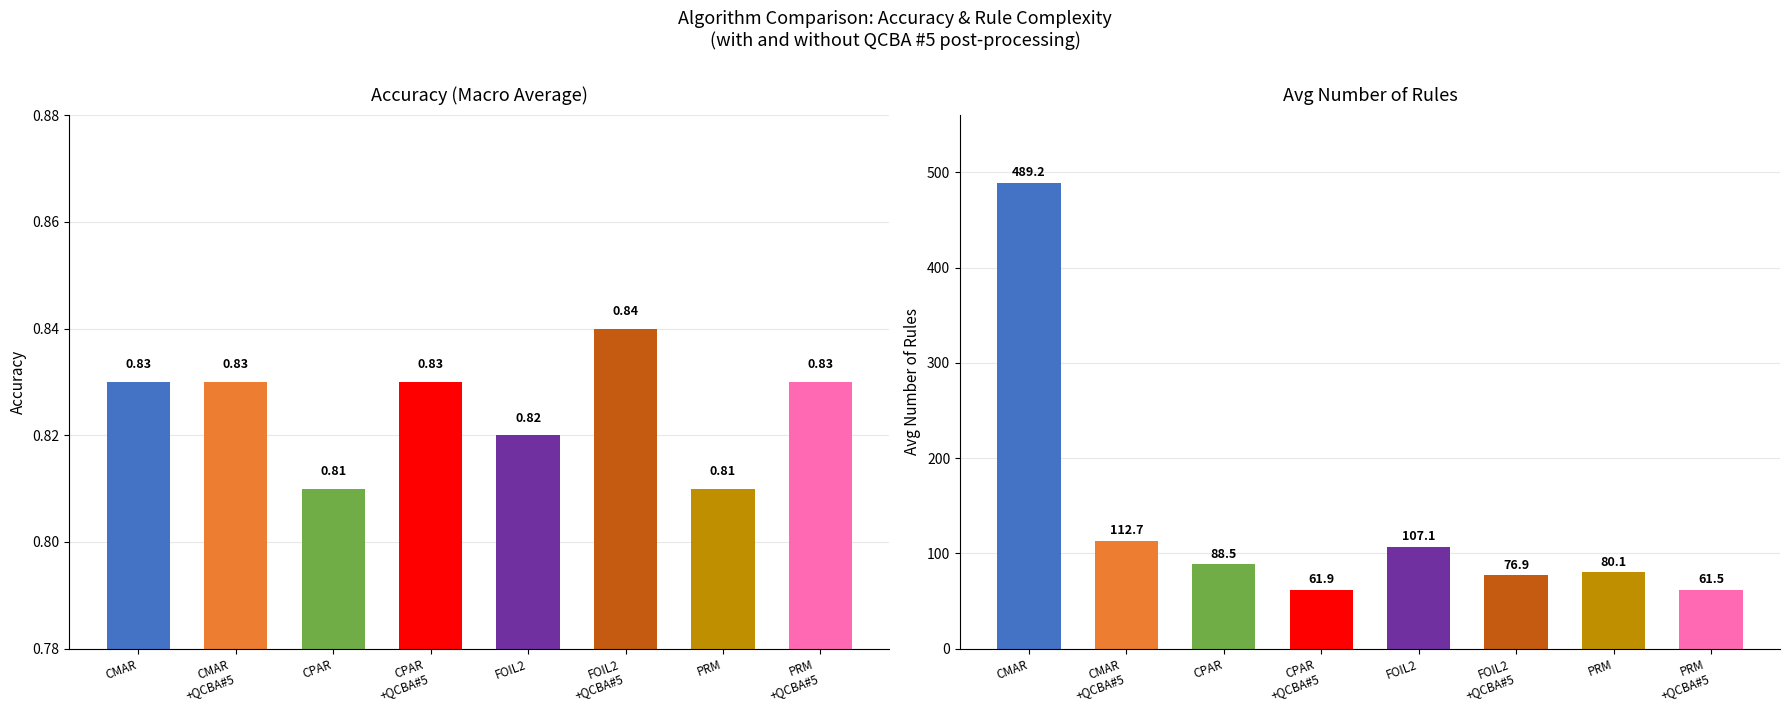

How many bars are there in each group?

2